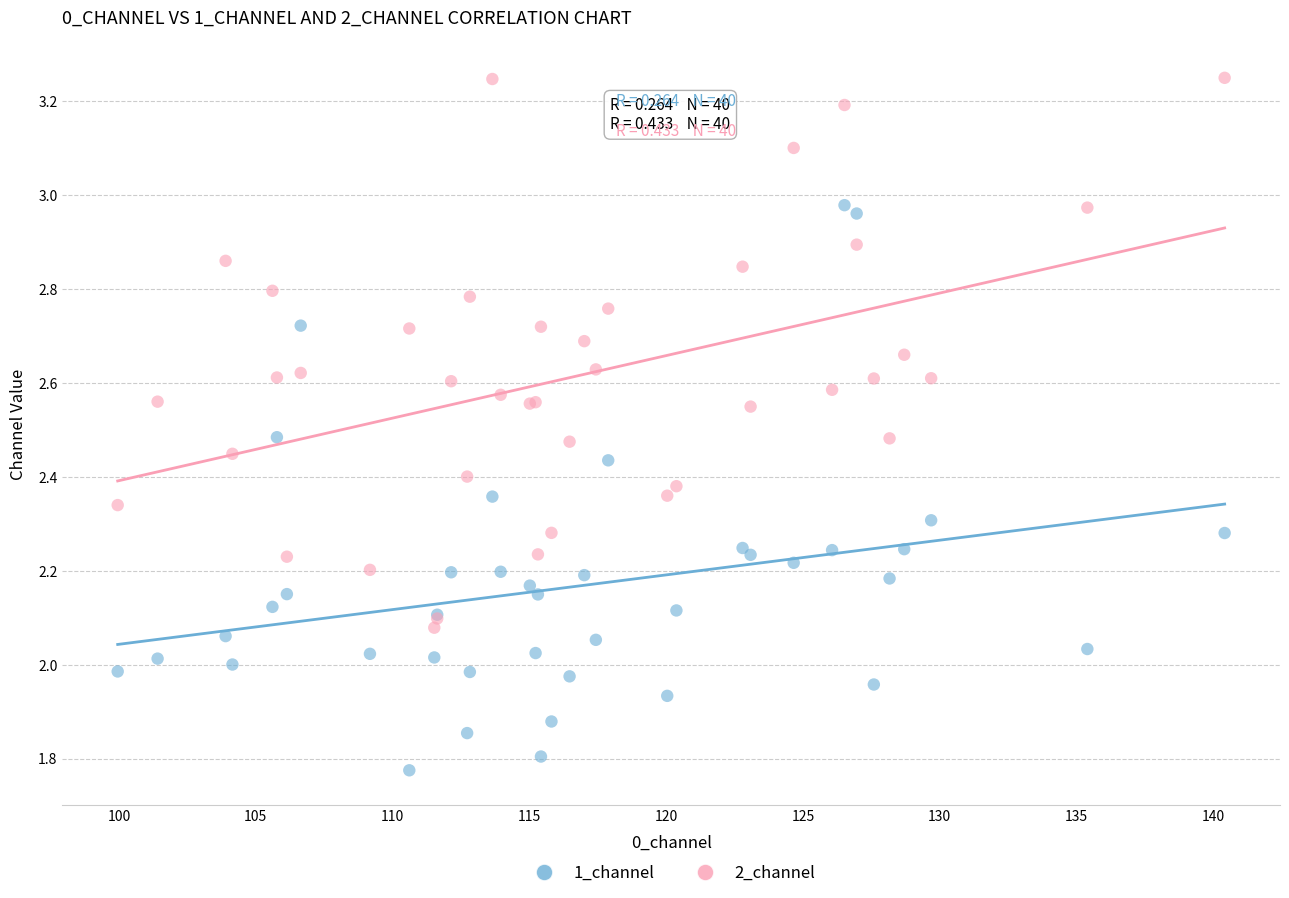

Which series has the largest Y range (max minus min)?

1_channel